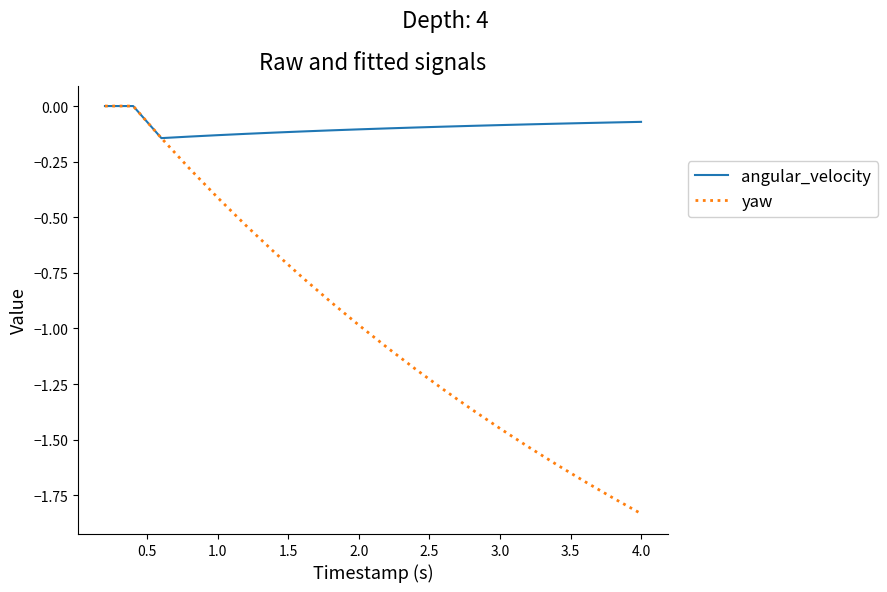

Rank the series by their average value, from lowest to highest.

yaw, angular_velocity